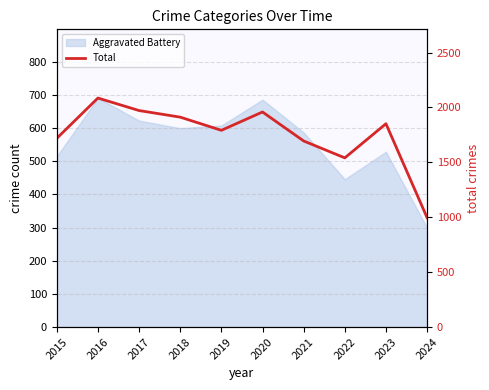

True or false: the data shows 996 at 2024.

True